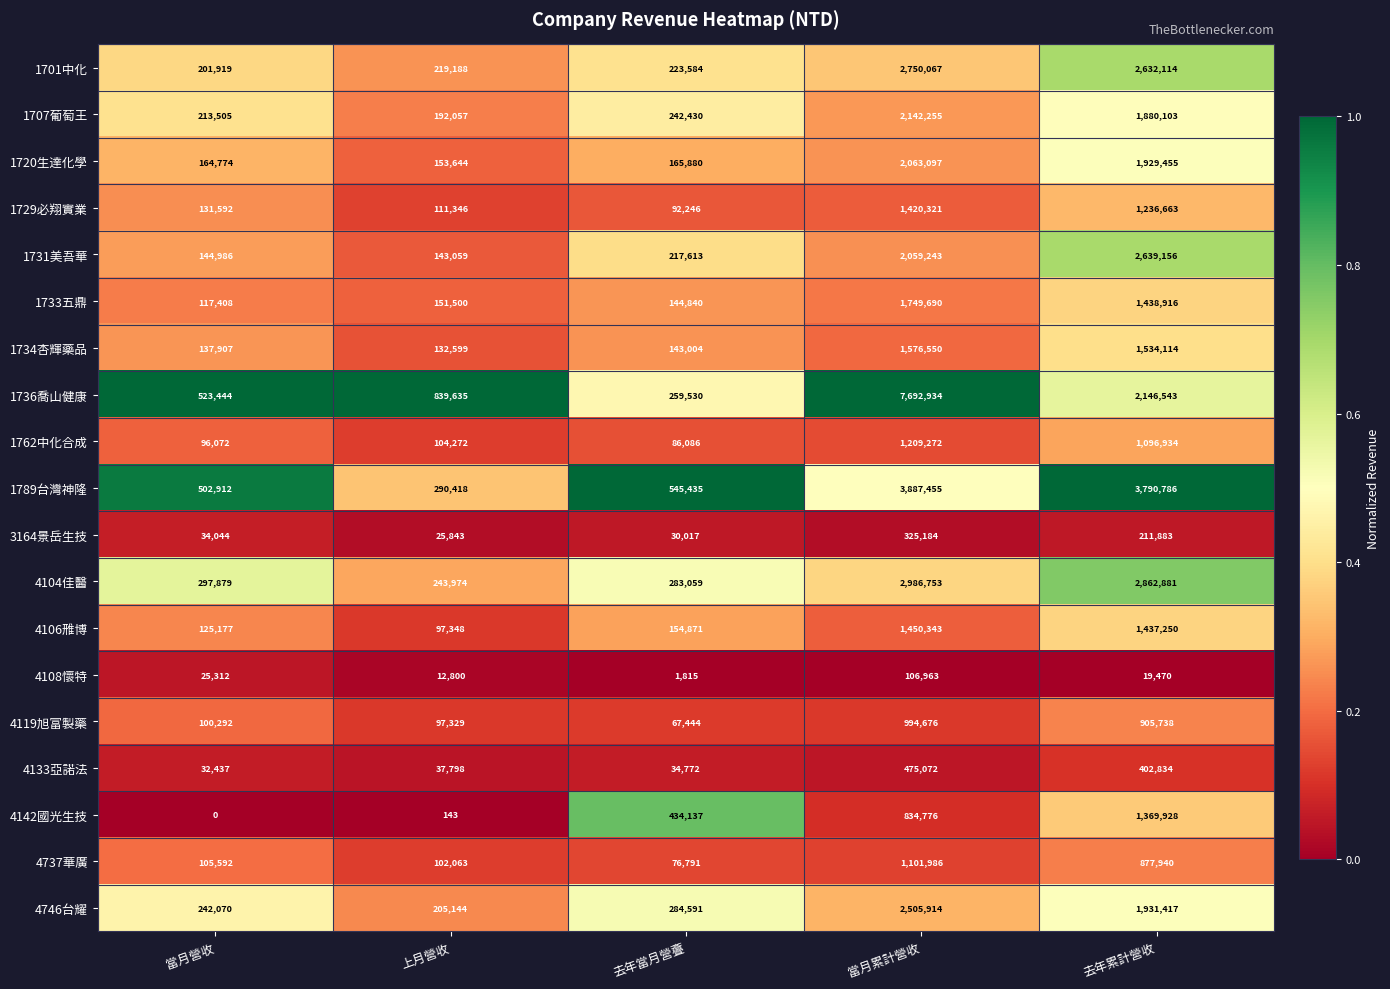

At which category is the sum across all series the highest?

當月累計營收